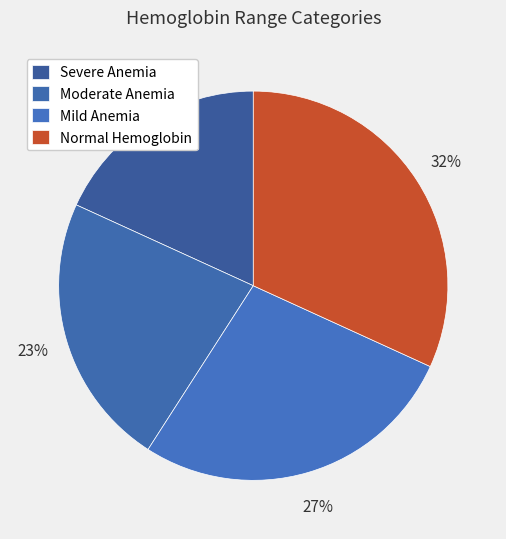

Which has a higher value, Moderate Anemia or Mild Anemia?

Mild Anemia